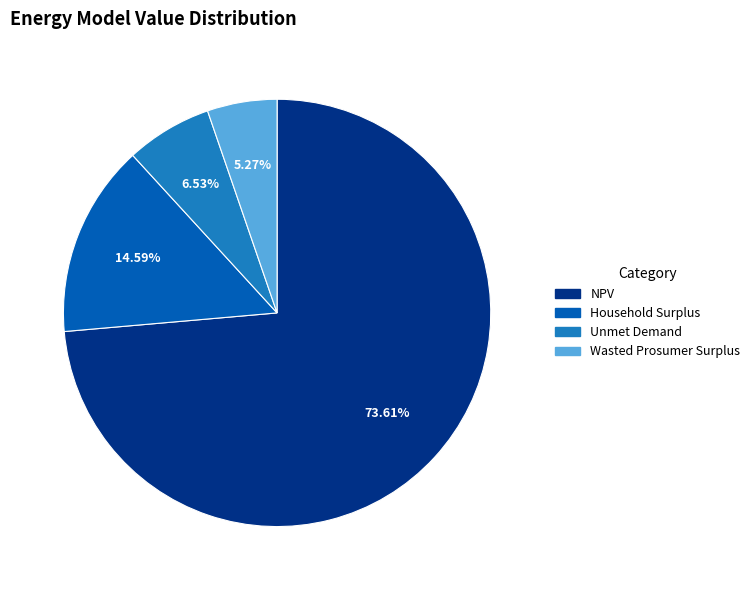

Between NPV and Household Surplus, which is larger?

NPV